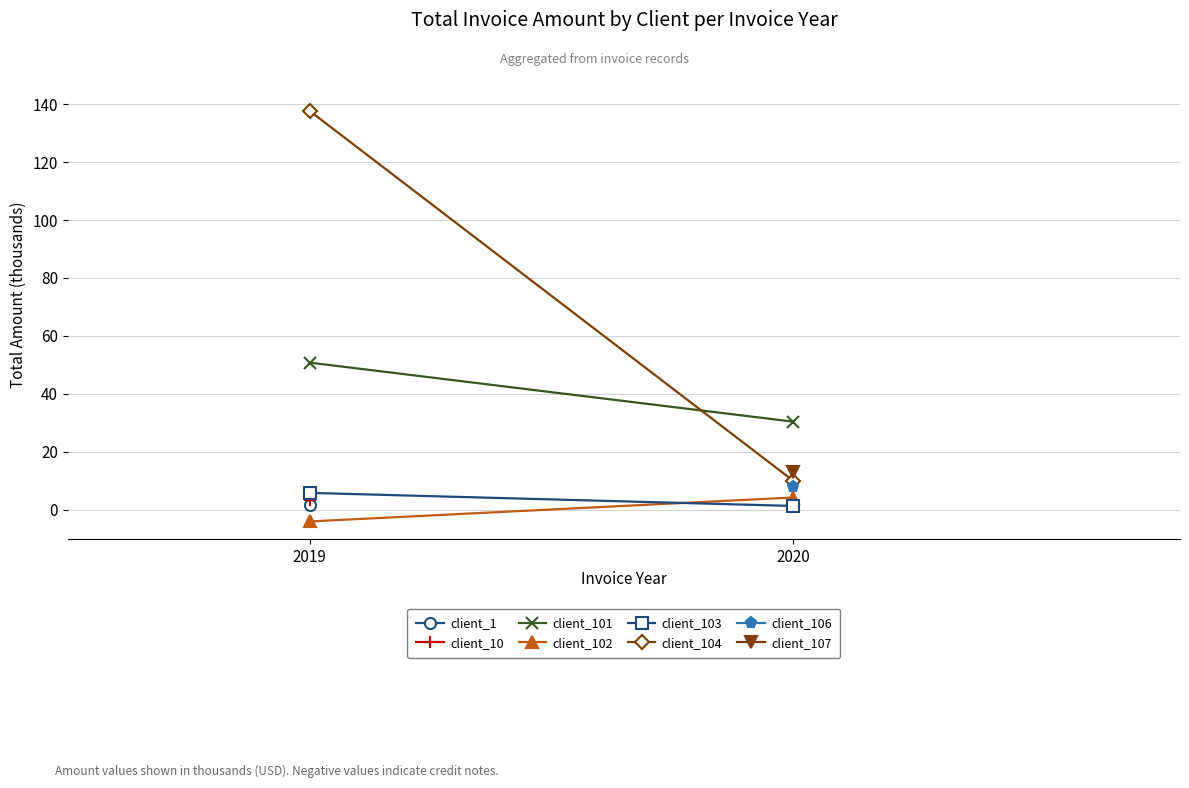

Which has a higher value, 2019 or 2020?

2019